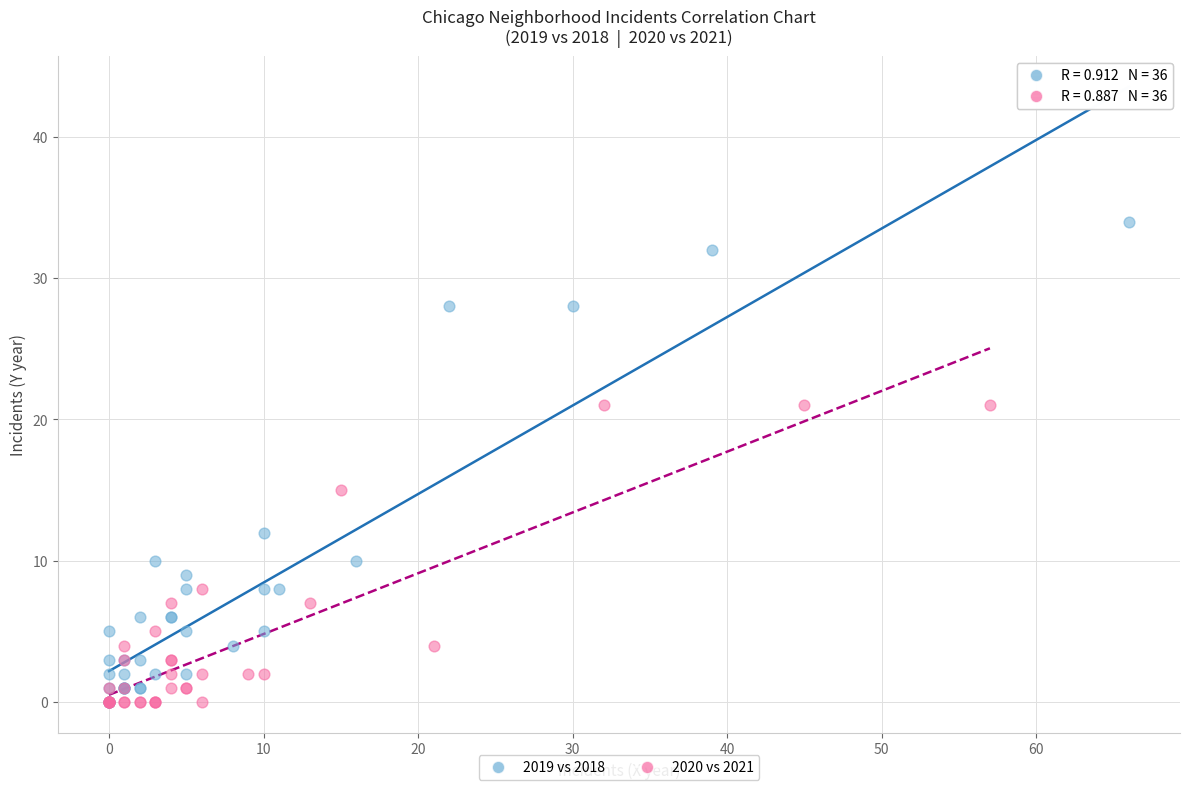

Which series contains the highest Y value?

2019 vs 2018